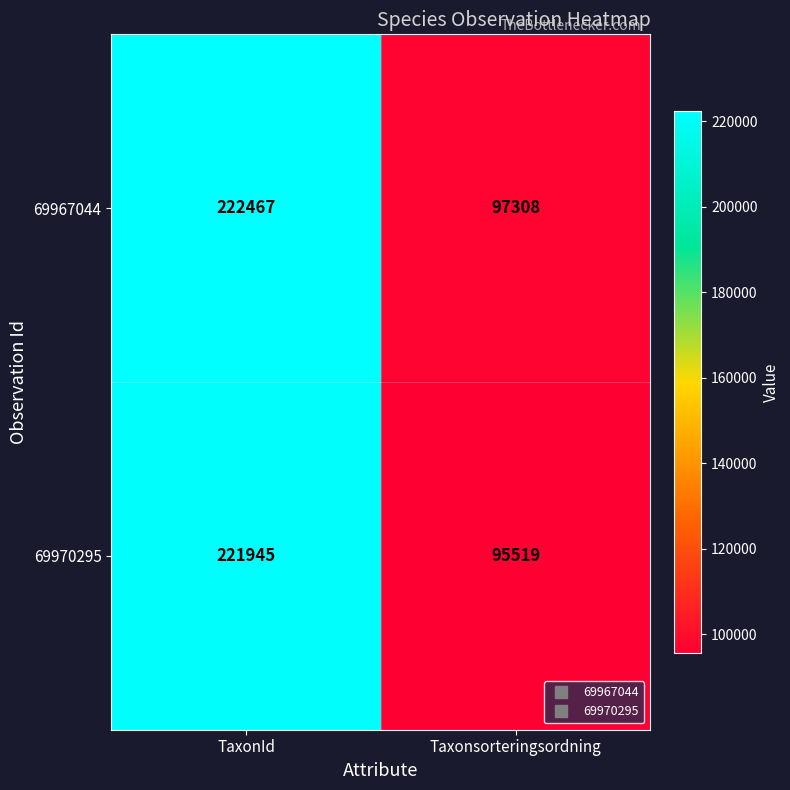

Between TaxonId and Taxonsorteringsordning, which series saw the biggest shift?

69970295